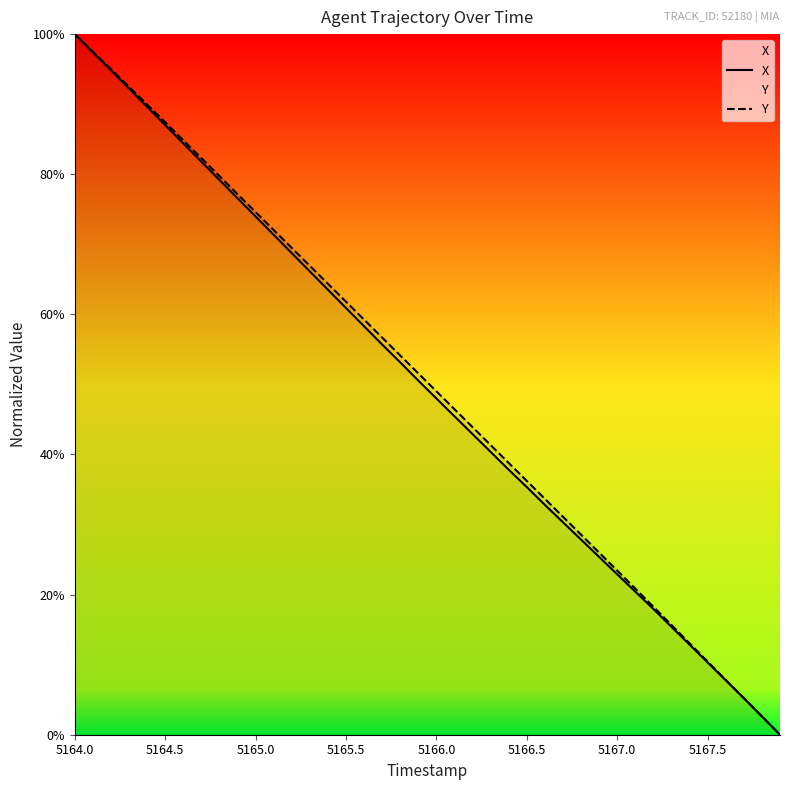

Which series has the largest range (max minus min)?

X